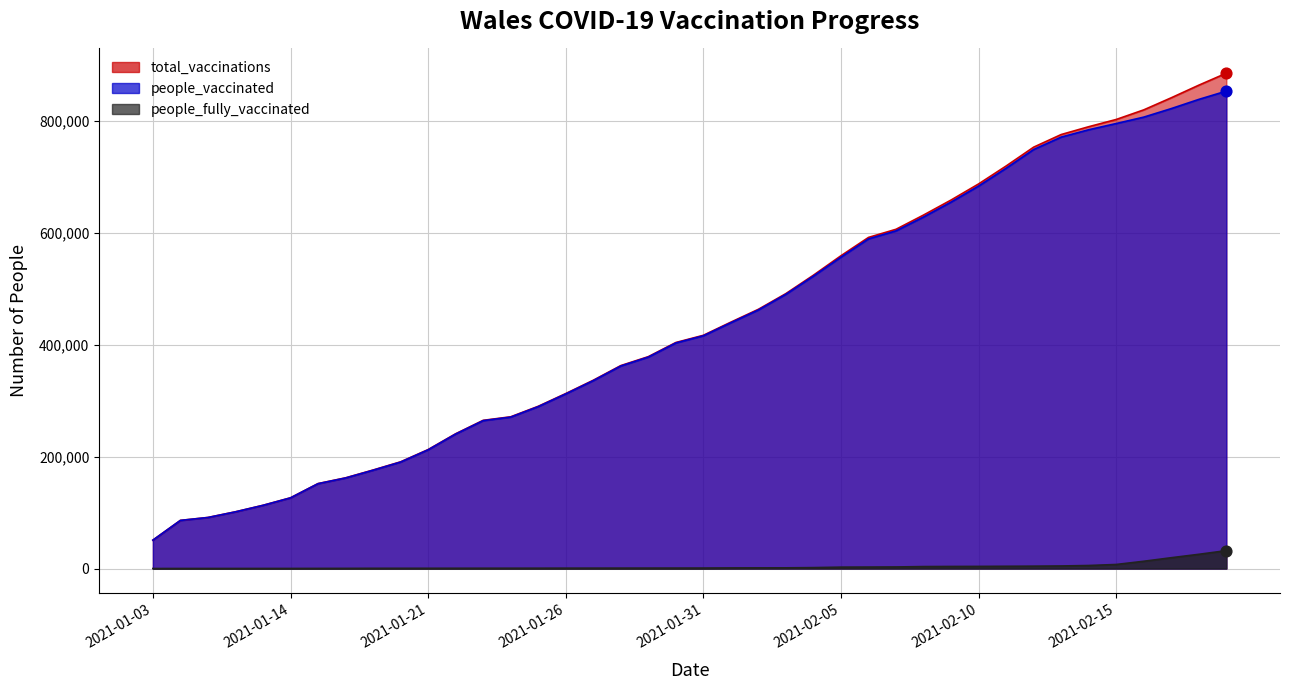

Is the value of people_vaccinated at 2021-01-17 greater than the value of total_vaccinations at 2021-01-29?

No